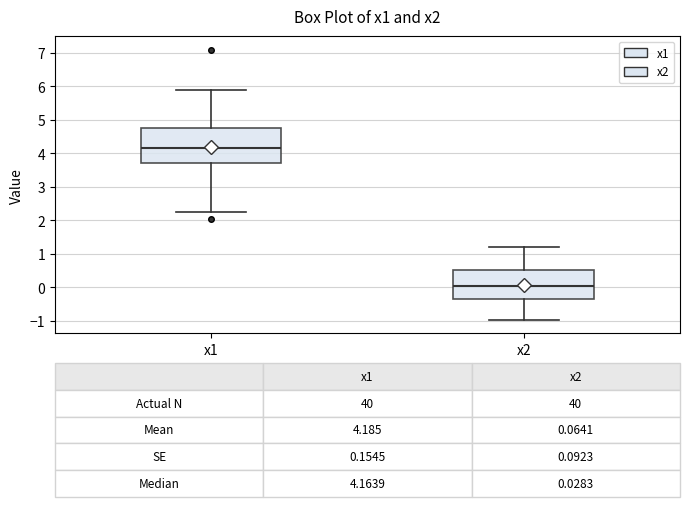

Which box has the highest median line?

x1